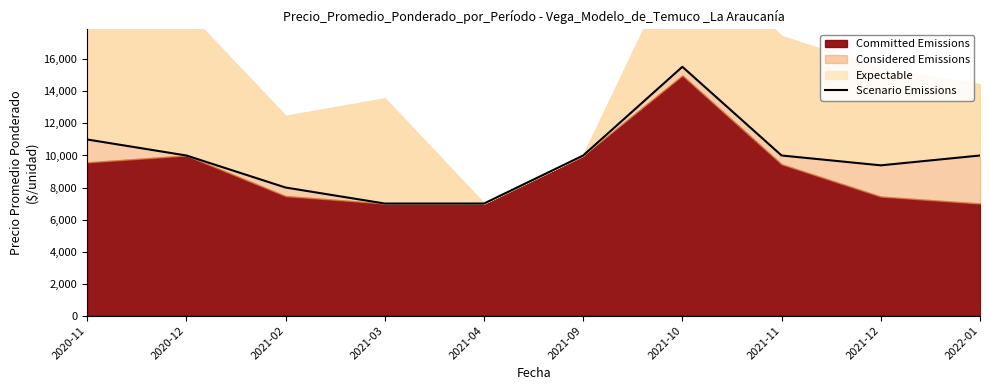

What is the ratio of the value at 2020-12 to the value at 2022-01?

1.0